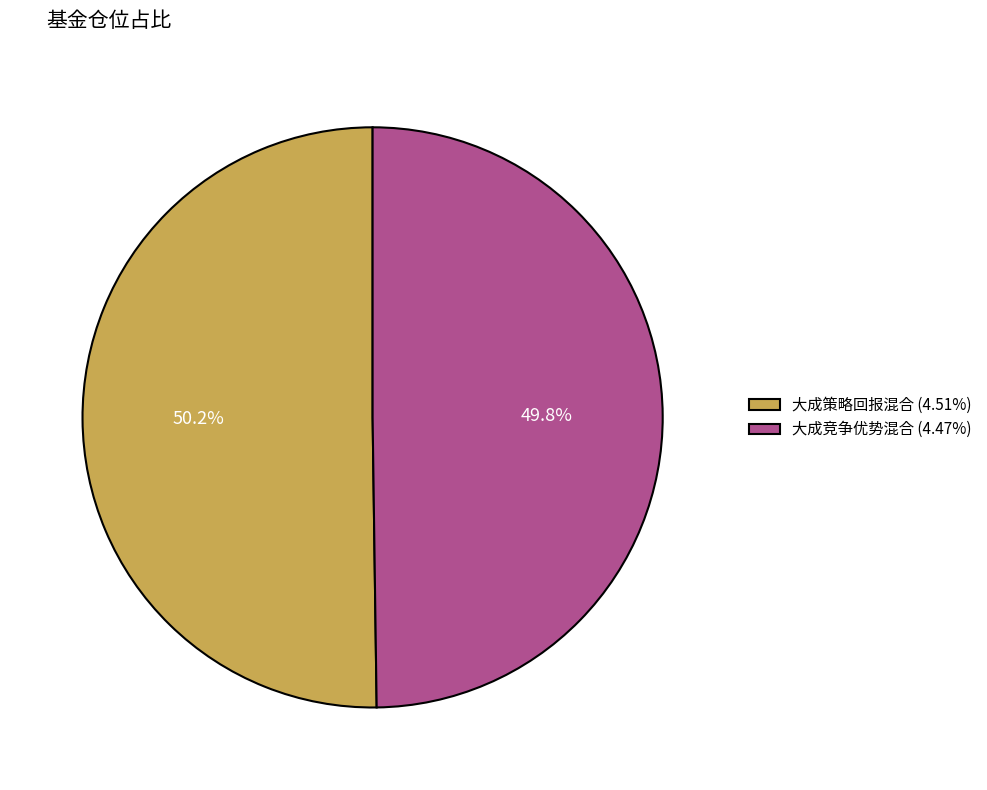

What percentage is the 大成策略回报混合 (4.51%) slice, to the nearest percent?

50%